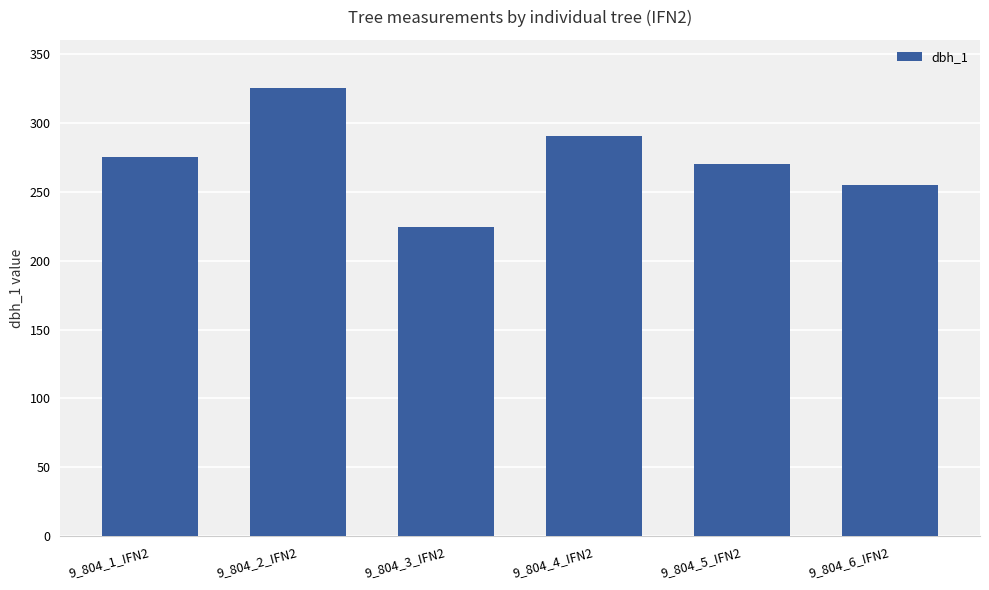

Reading left to right, extract all data points from this chart.

275	325	224	290	270	255